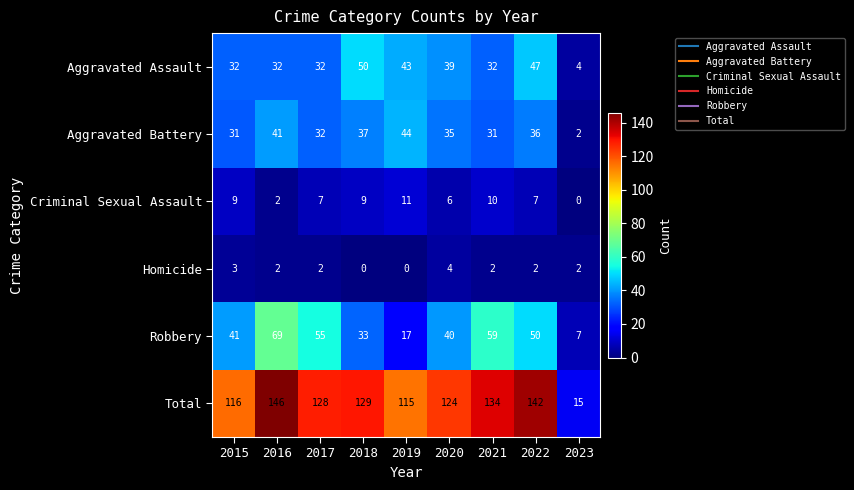

Is the value of Robbery at 2018 greater than the value of Aggravated Battery at 2018?

No